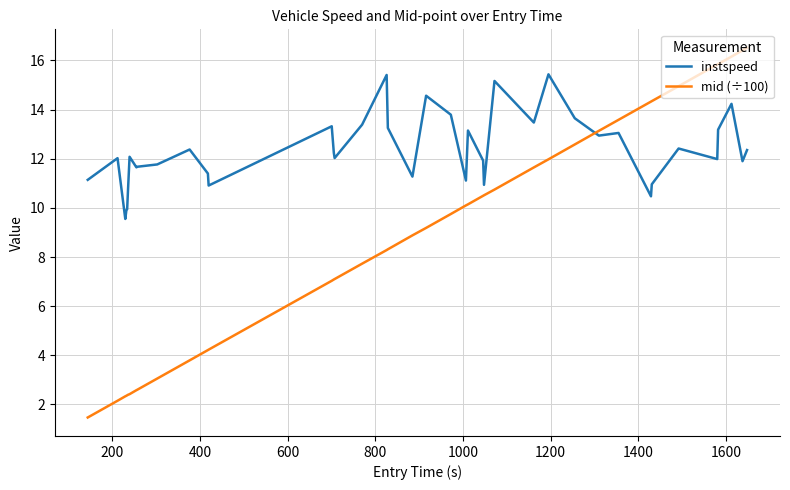

Which series has the largest range (max minus min)?

mid (÷100)